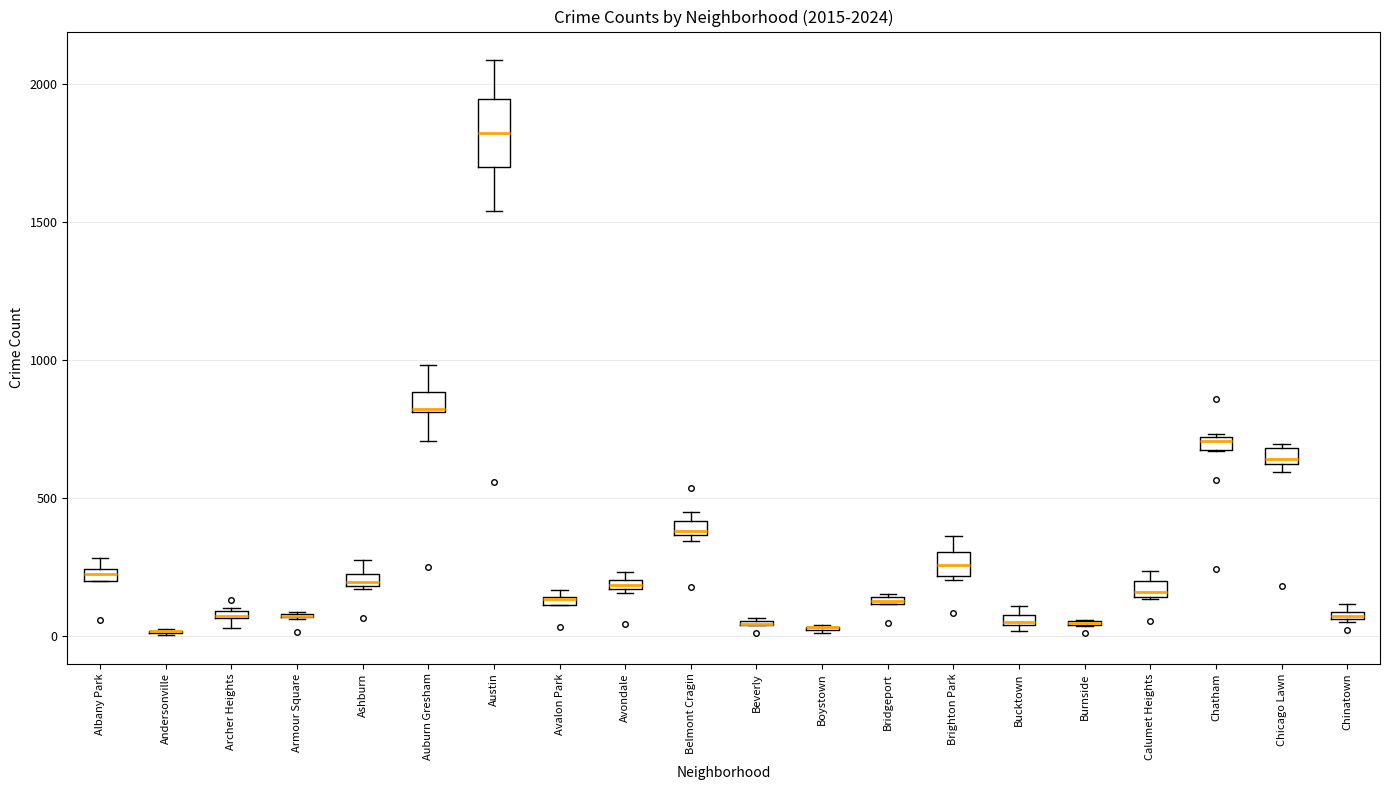

Which box is the tallest, from its lower edge to its upper edge?

Austin